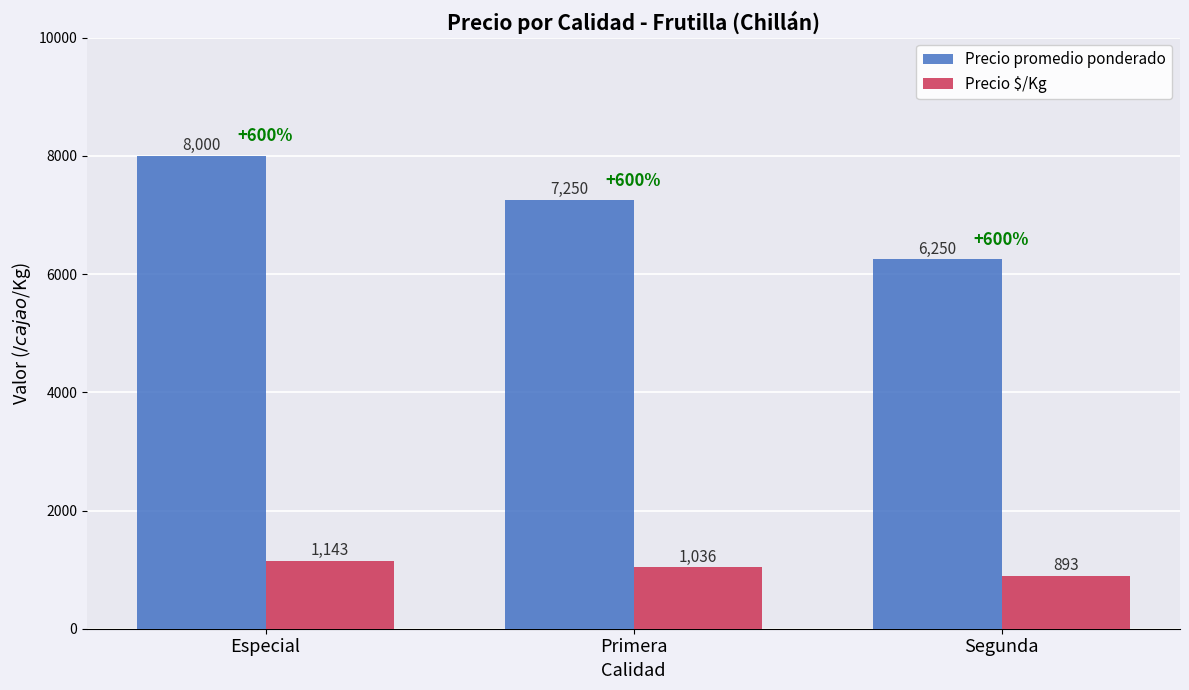

Which category has the lowest value in the Precio promedio ponderado series?

Segunda